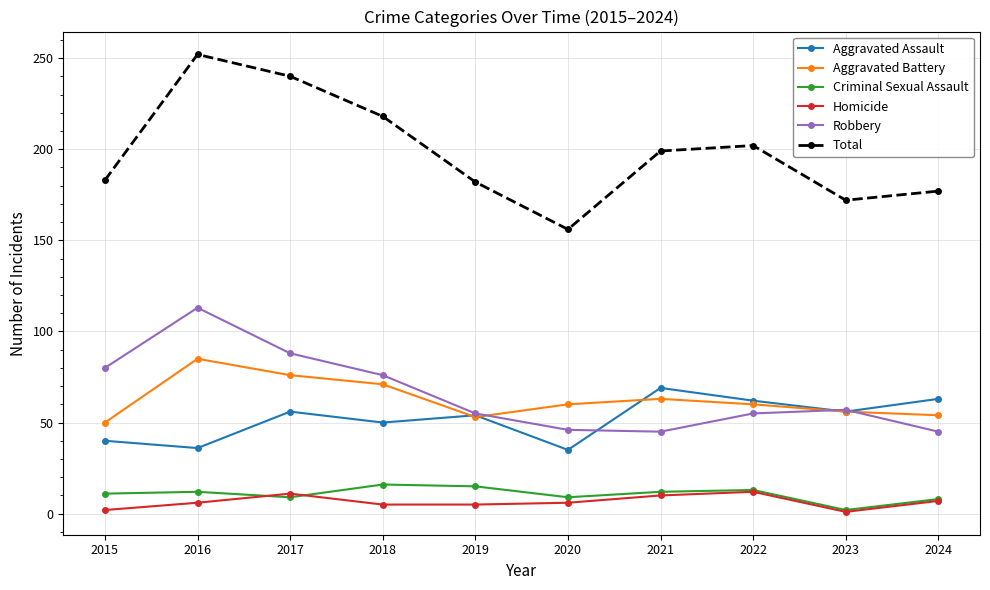

What is the value of the Robbery point at the 6th from the left?

46